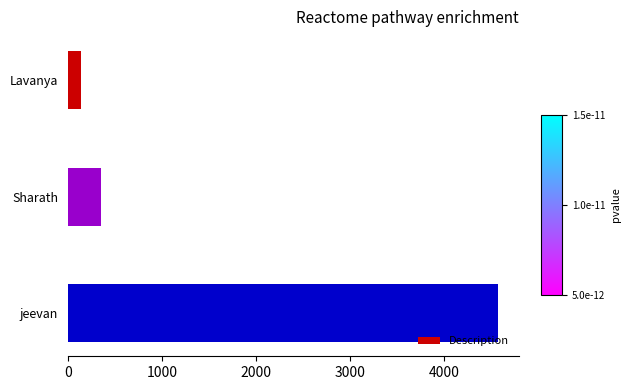

What is the difference between the values at jeevan and Lavanya?

4434